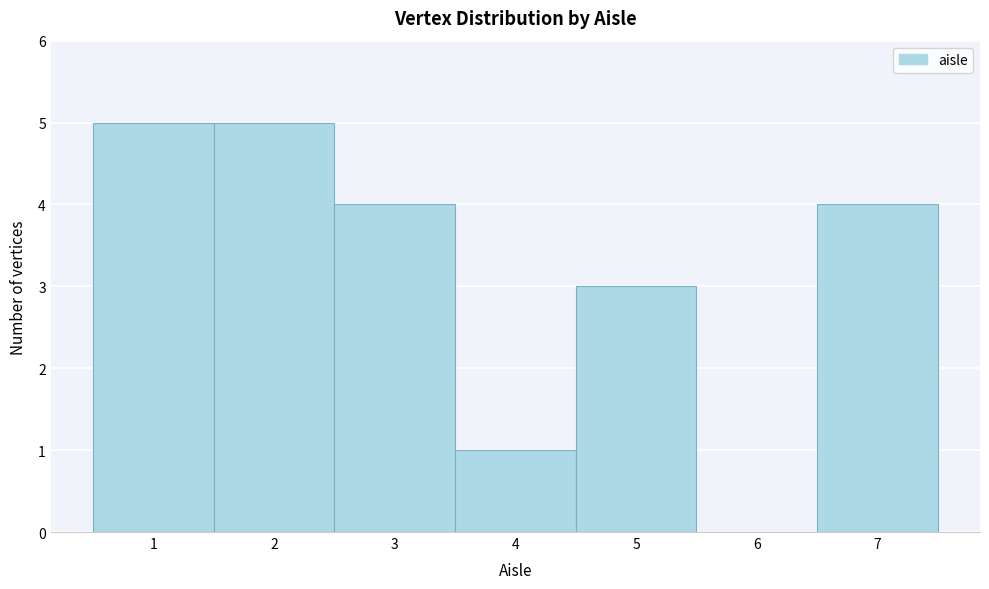

What is the height of the bar covering 0.5 to 1.5 on the x-axis? The values are not printed on the chart, so give them approximately, as read against the axis.

5